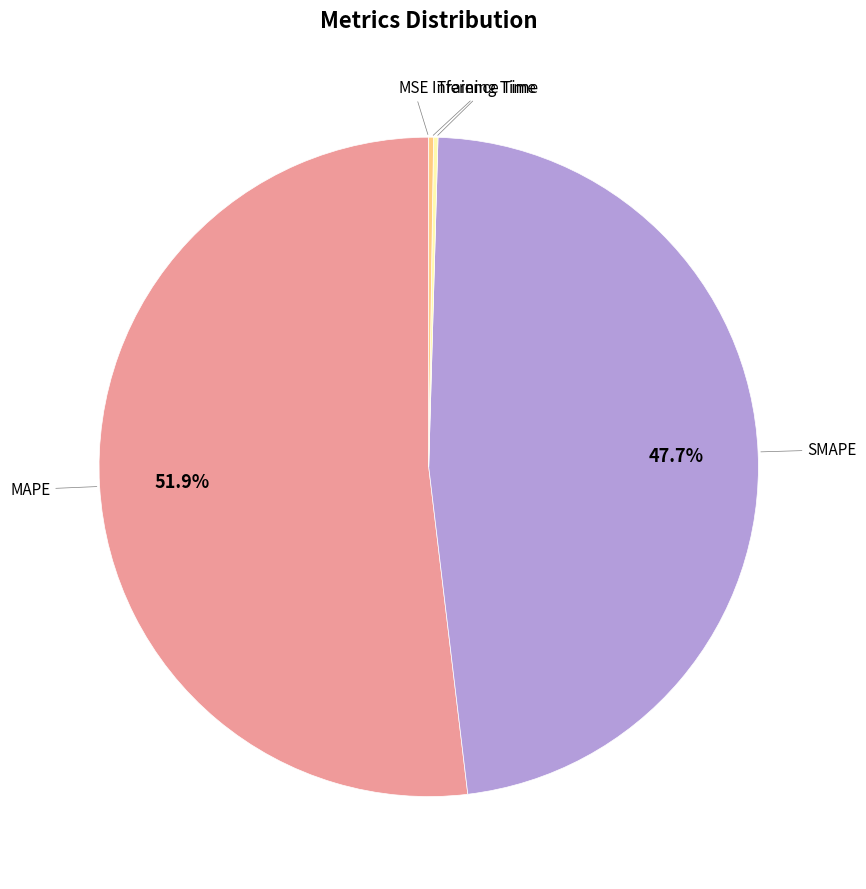

Is there any slice that represents more than half of the pie?

Yes